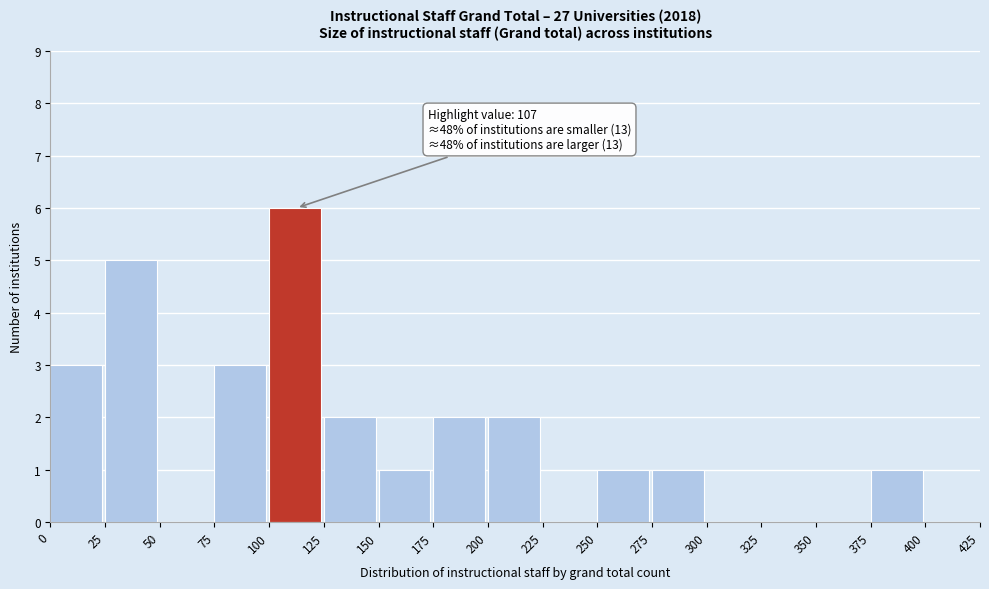

Over which range of the x-axis is the bar tallest?

100 to 125